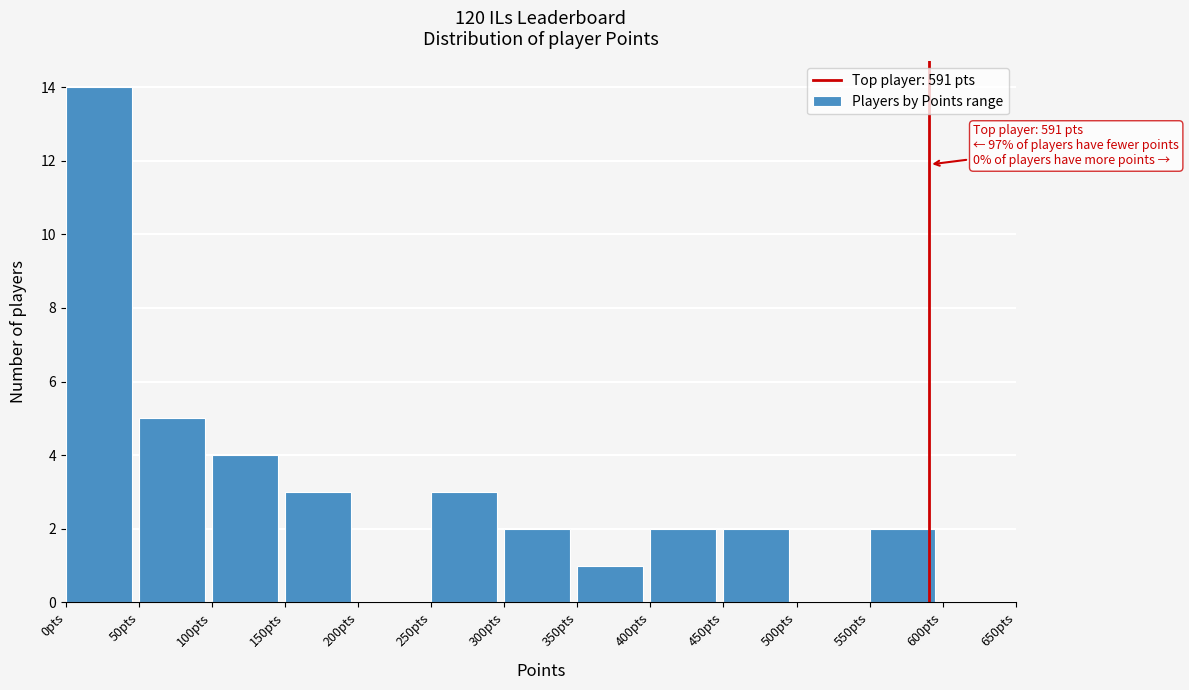

Over which range of the x-axis is the bar tallest?

0 to 50